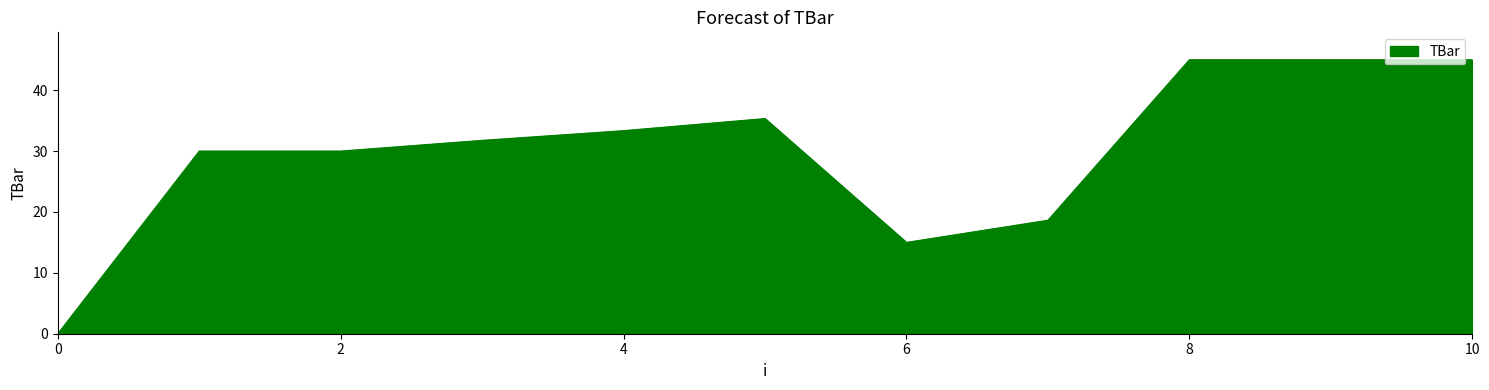

What is the maximum value shown in the chart?

45.0